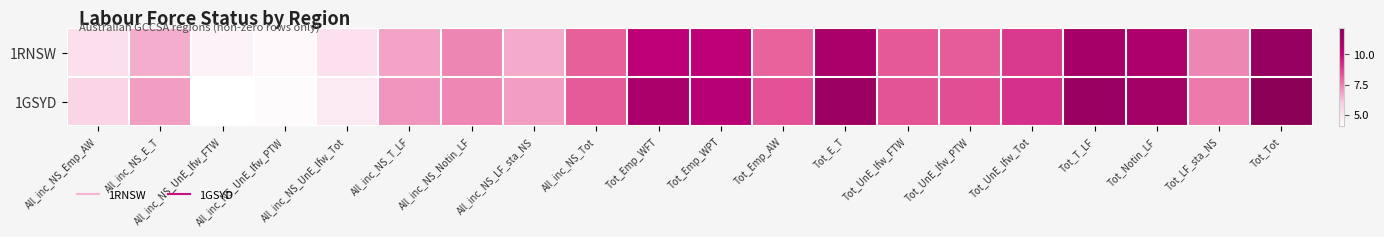

How many data points does each series have?

20